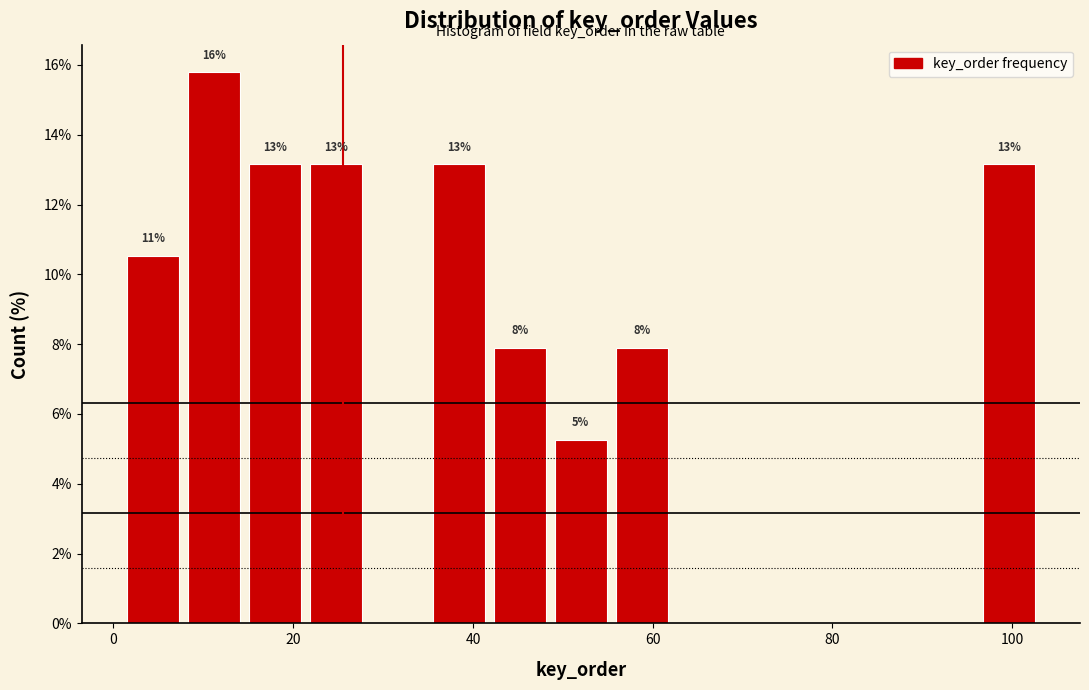

Read against the x-axis, roughly where is the centre of the tallest bar?

12